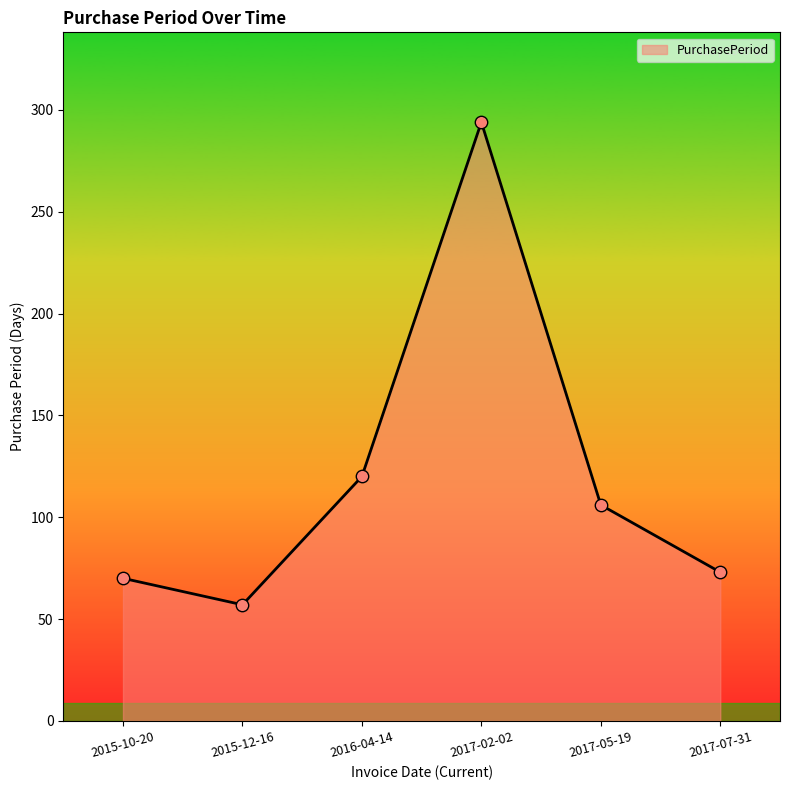

Approximately how many times larger is the value at 2017-05-19 compared to 2016-04-14?

0.9